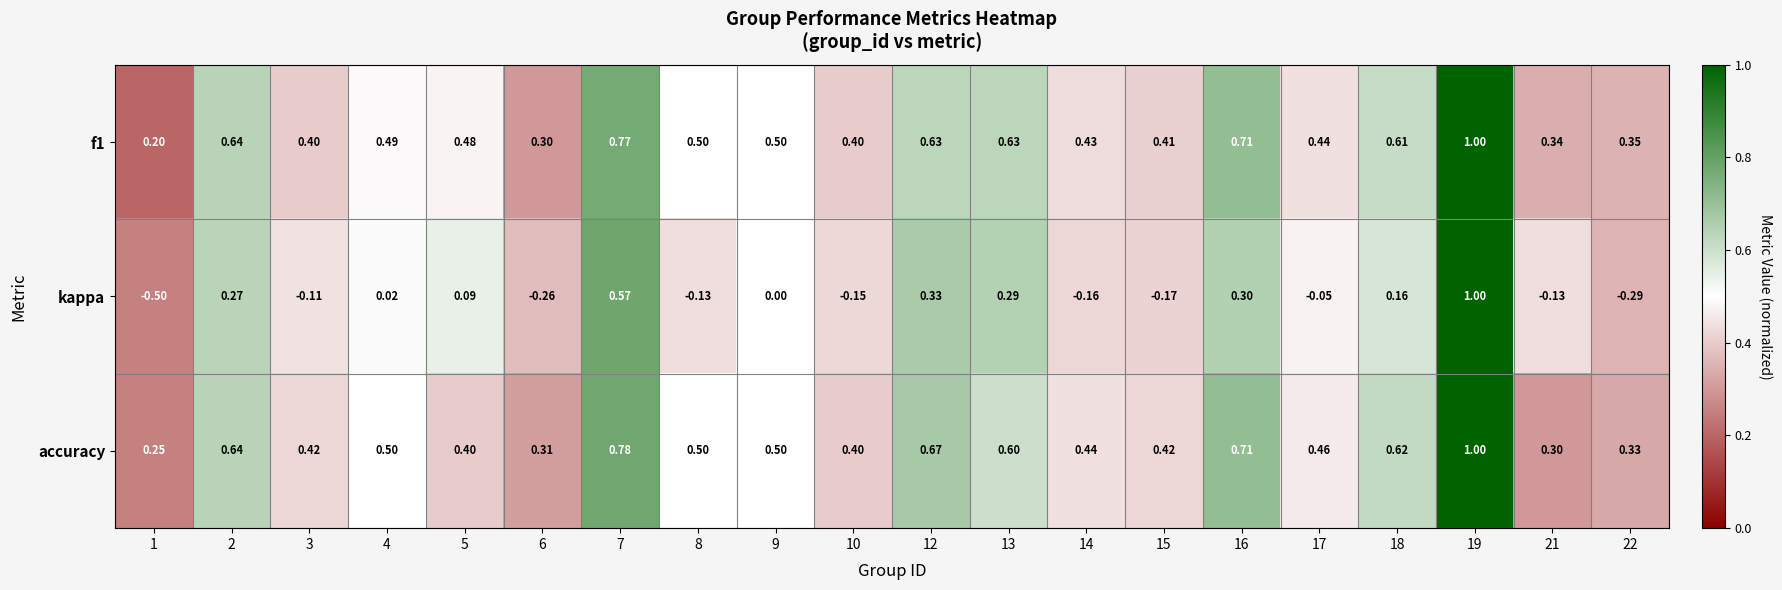

How many distinct data groups are displayed?

3